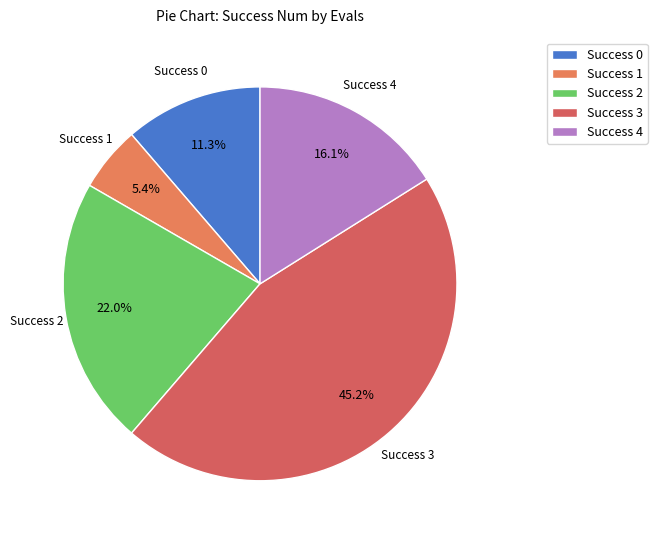

To the nearest percent, what is the average slice percentage?

20%